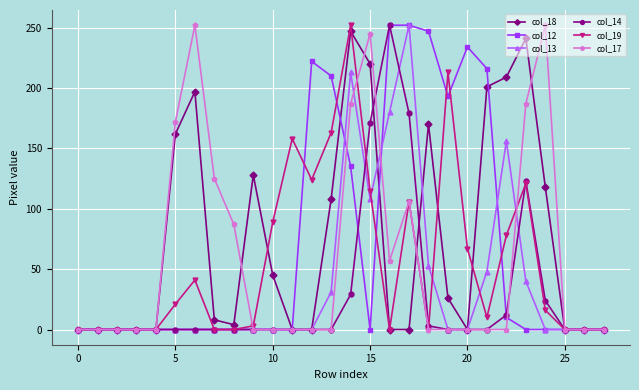

True or false: col_17 has more than 0 interior local peaks.

True